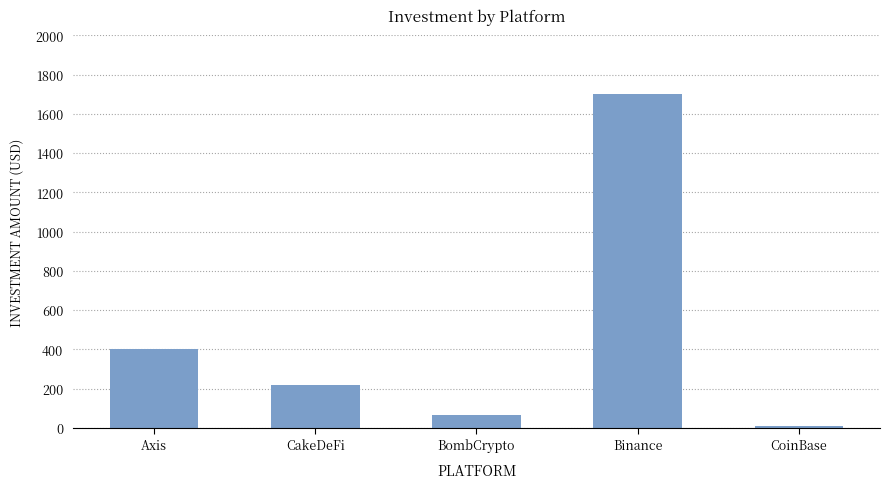

What is the value of the 5th bar from the left?

10